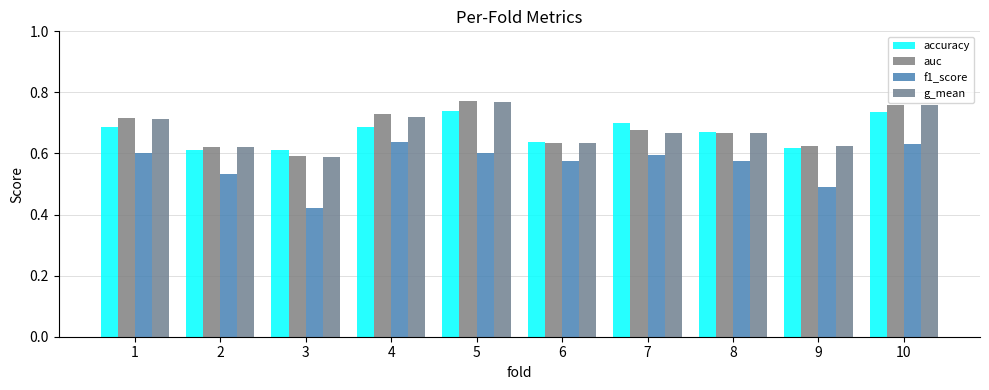

Which category has the highest value in the auc series?

5